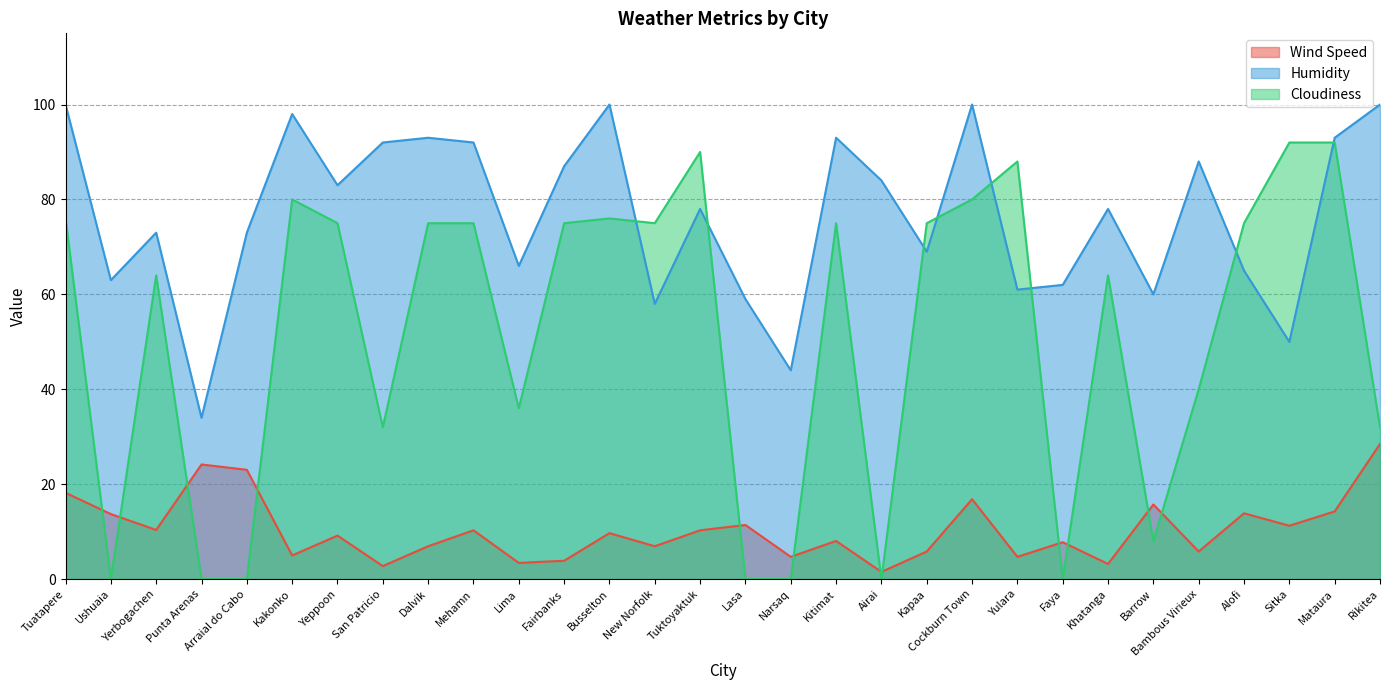

Between Yulara and Faya, which is larger?

Faya